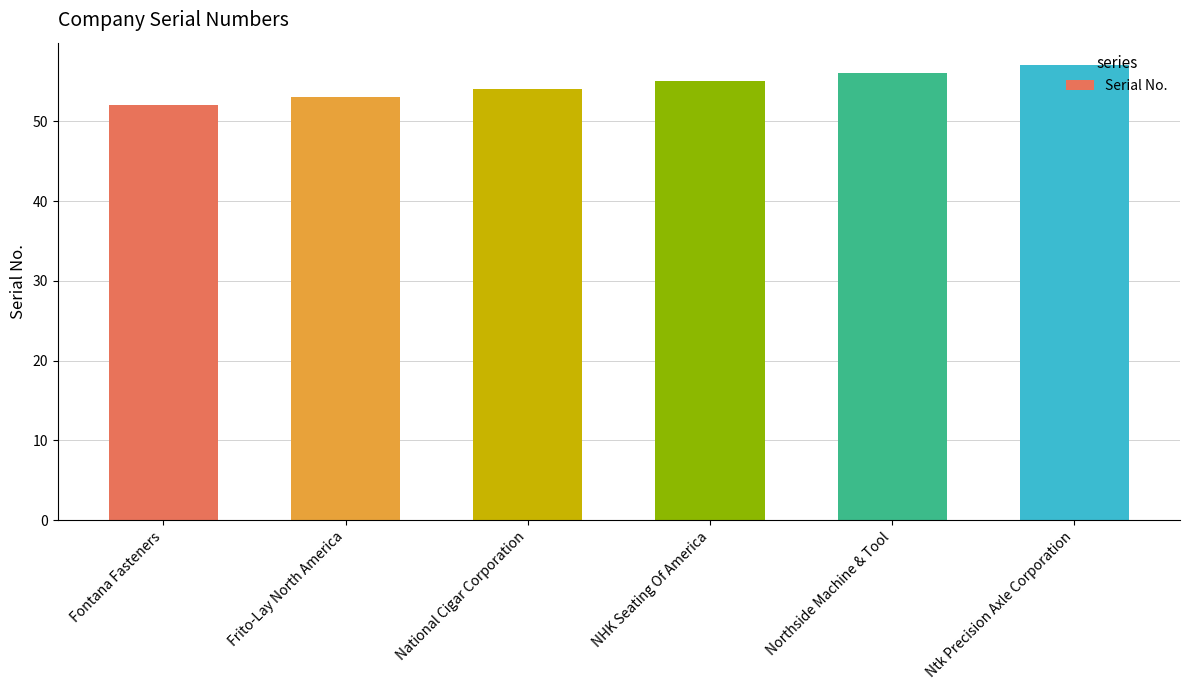

What is the value of the 6th bar from the left?

57